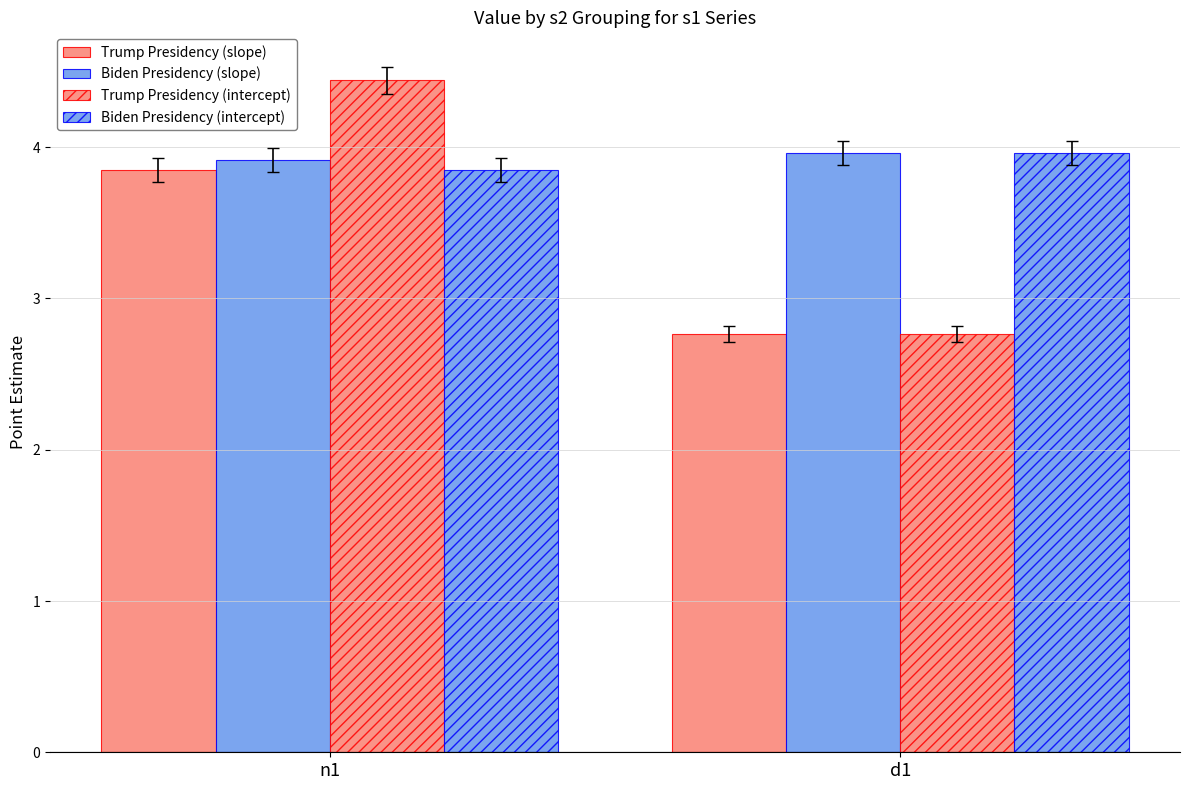

Does the chart contain any negative values?

No